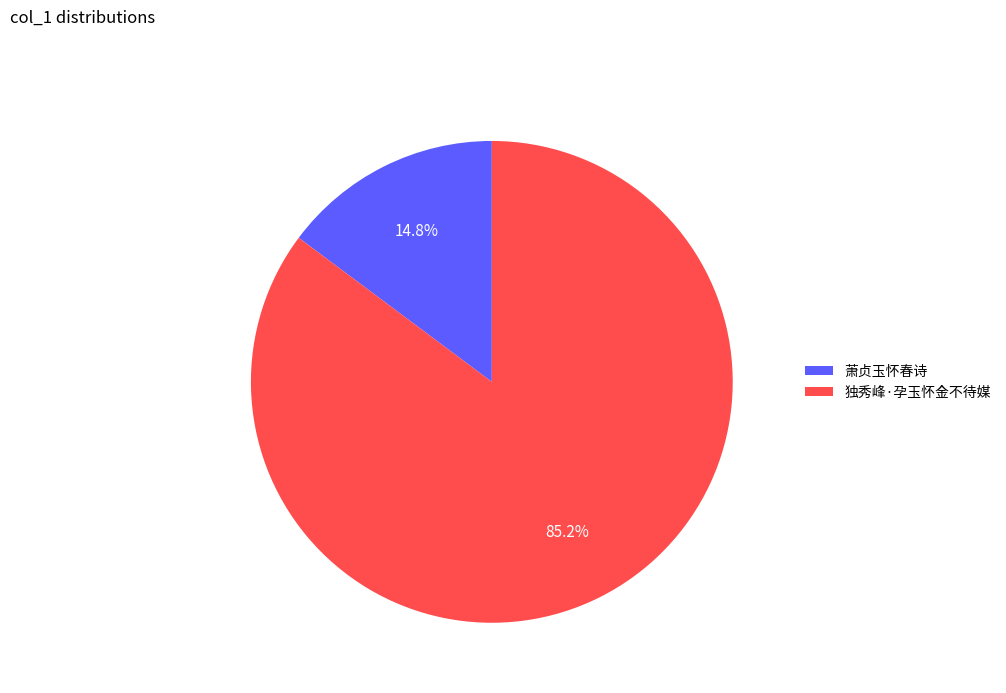

Does 独秀峰·孕玉怀金不待媒 represent more than half of the total?

Yes